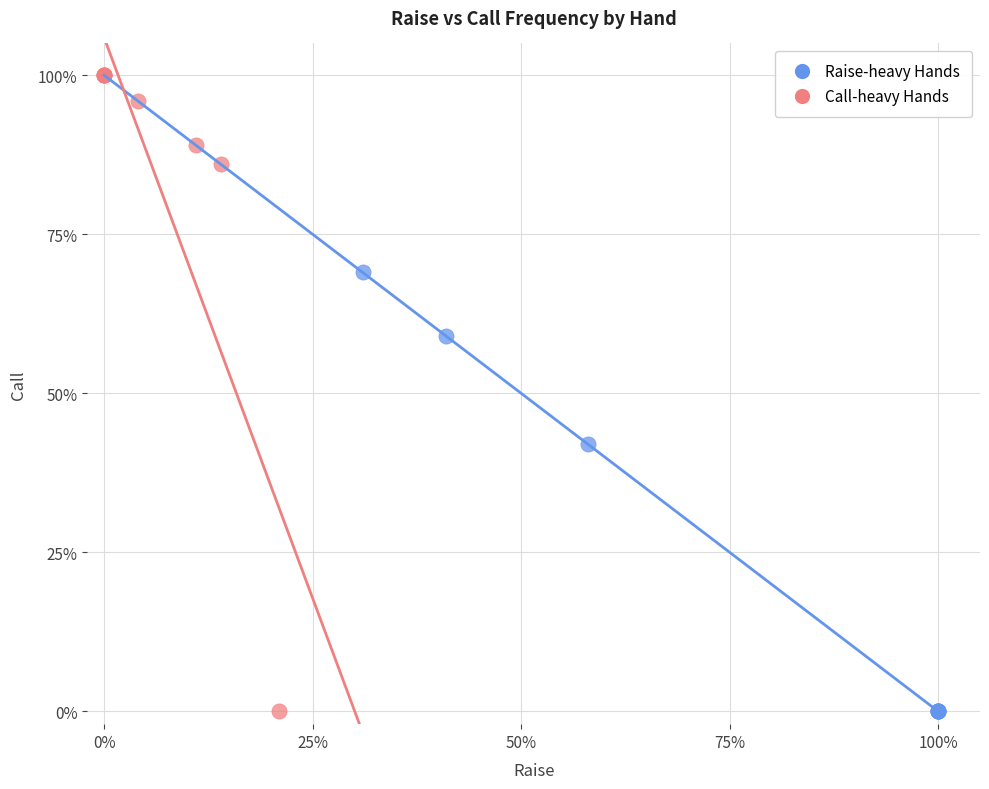

What are all the series names shown in the legend?

Raise-heavy Hands, Call-heavy Hands